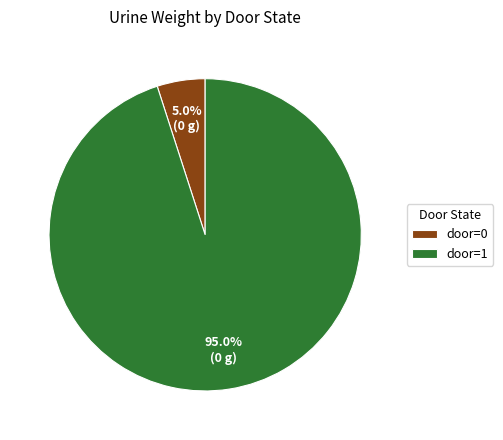

Which slice is the largest?

door=1